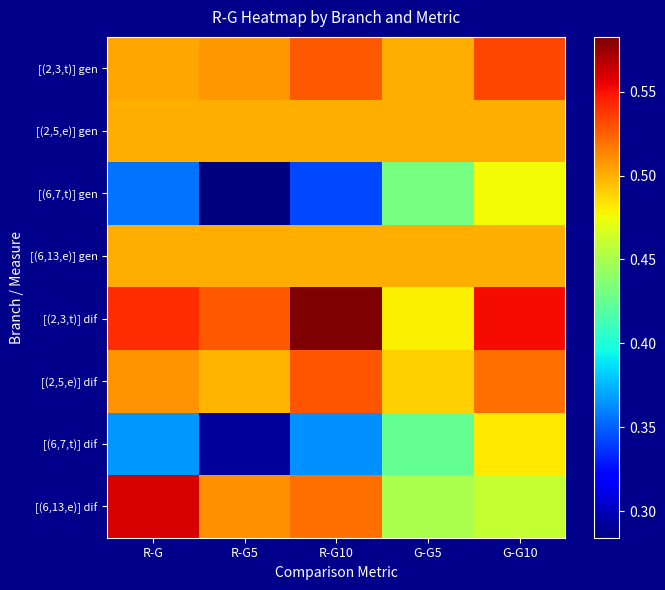

How many distinct data groups are displayed?

8